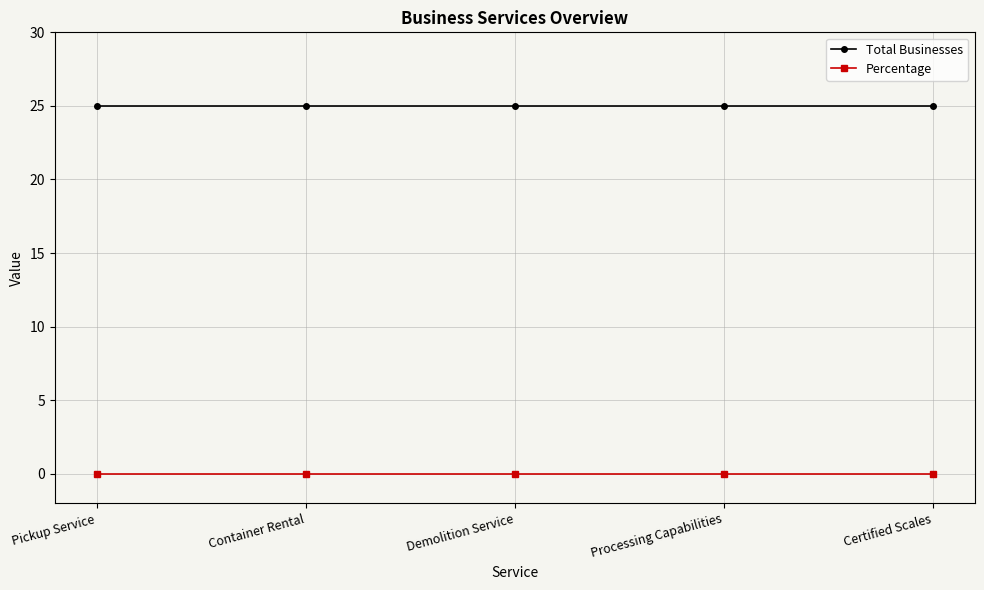

At how many categories does at least one series exceed 2?

5